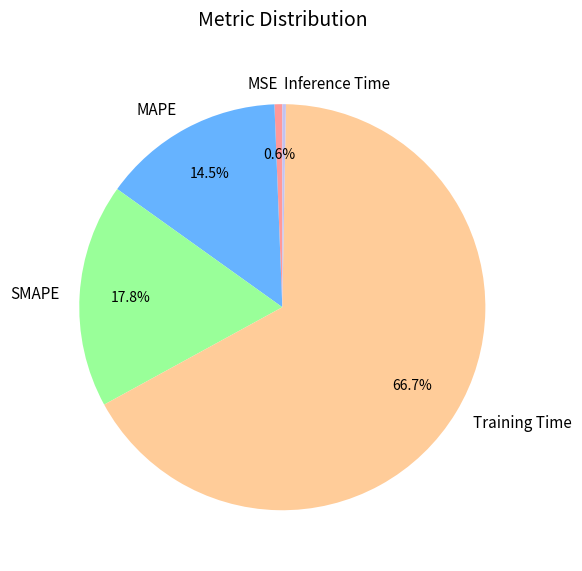

Is it true that MSE is 11% of the pie?

False